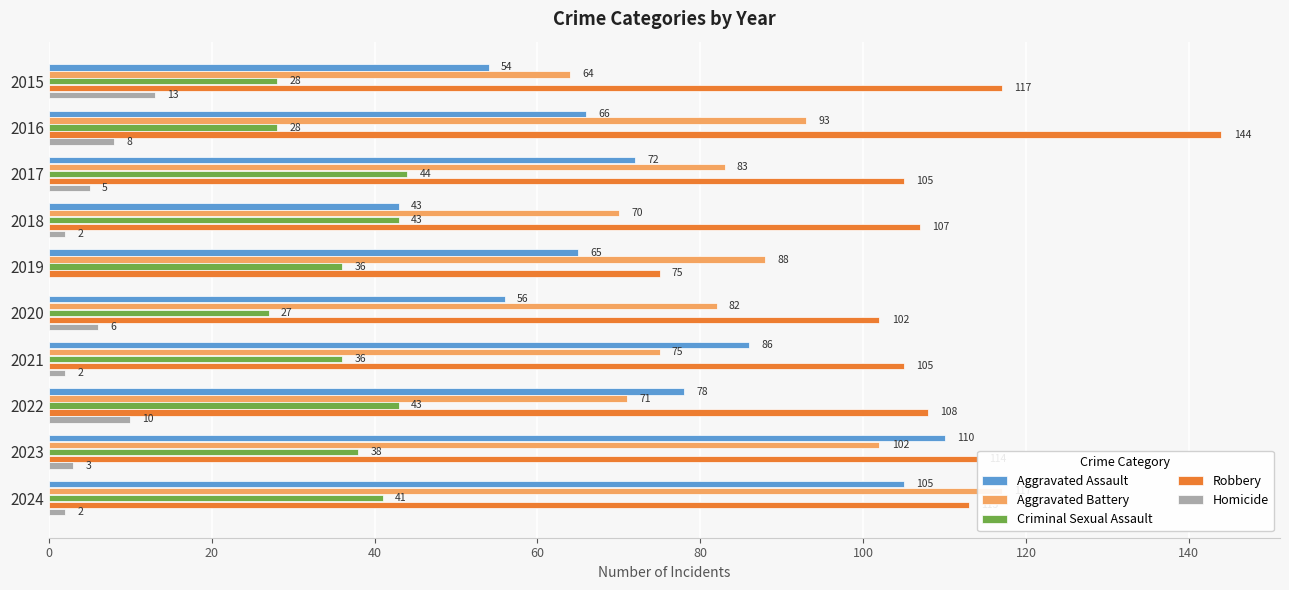

Which series has the largest range (max minus min)?

Robbery